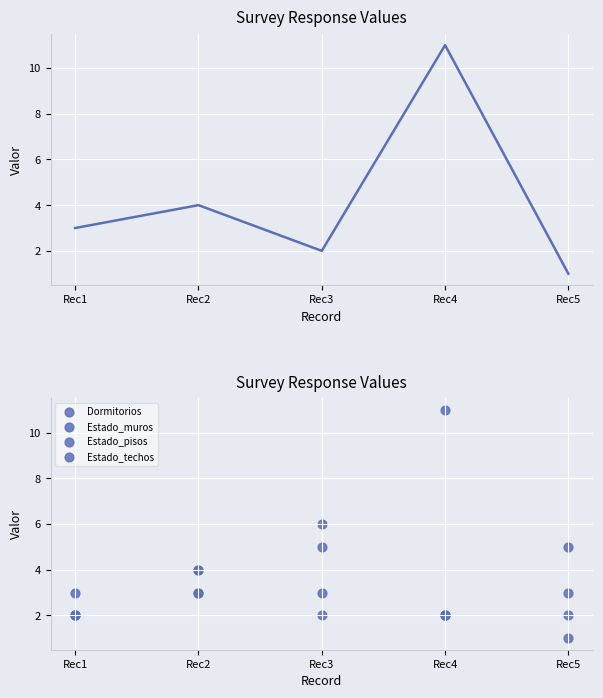

Which series contains the lowest Y value?

Dormitorios